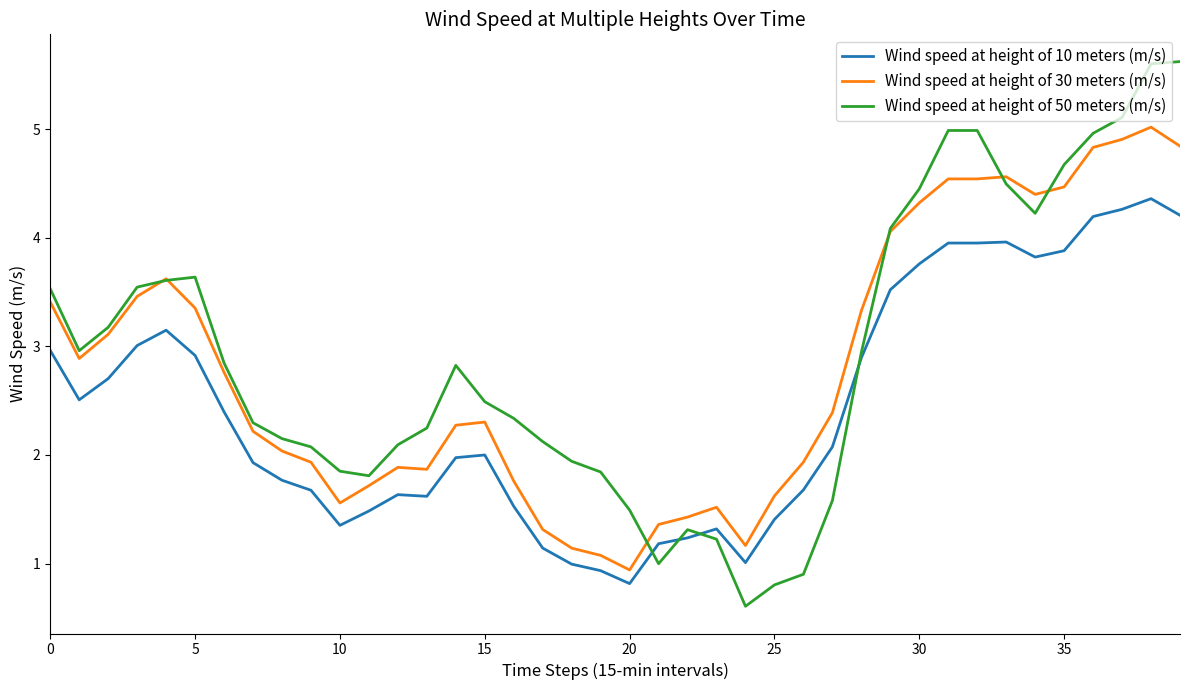

Which series has the largest range (max minus min)?

Wind speed at height of 50 meters (m/s)